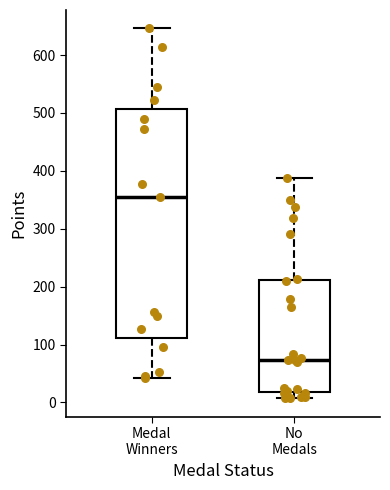

Where does the median line of the box for No Medals sit on the y-axis? The values are not printed on the chart, so give them approximately, as read against the axis.

70